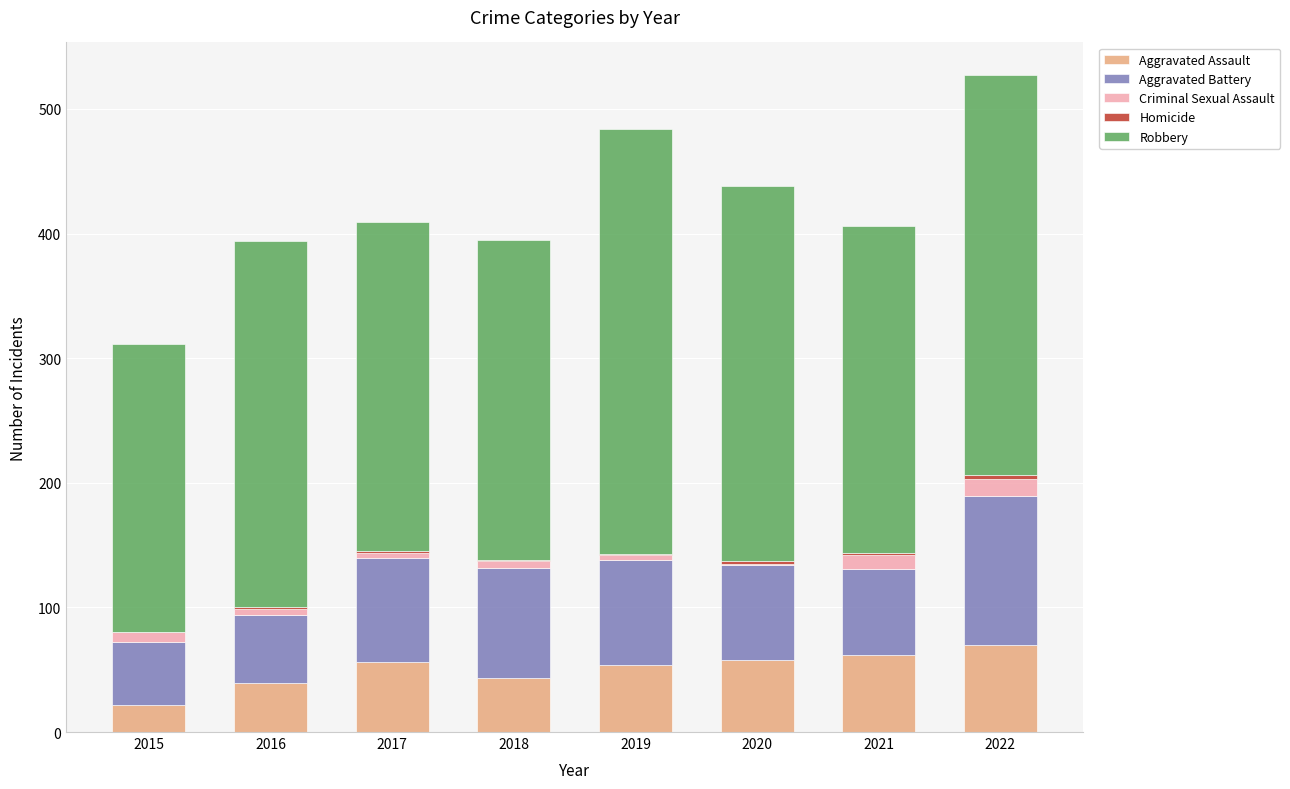

True or false: Aggravated Assault has a value of 75 at 2018.

False